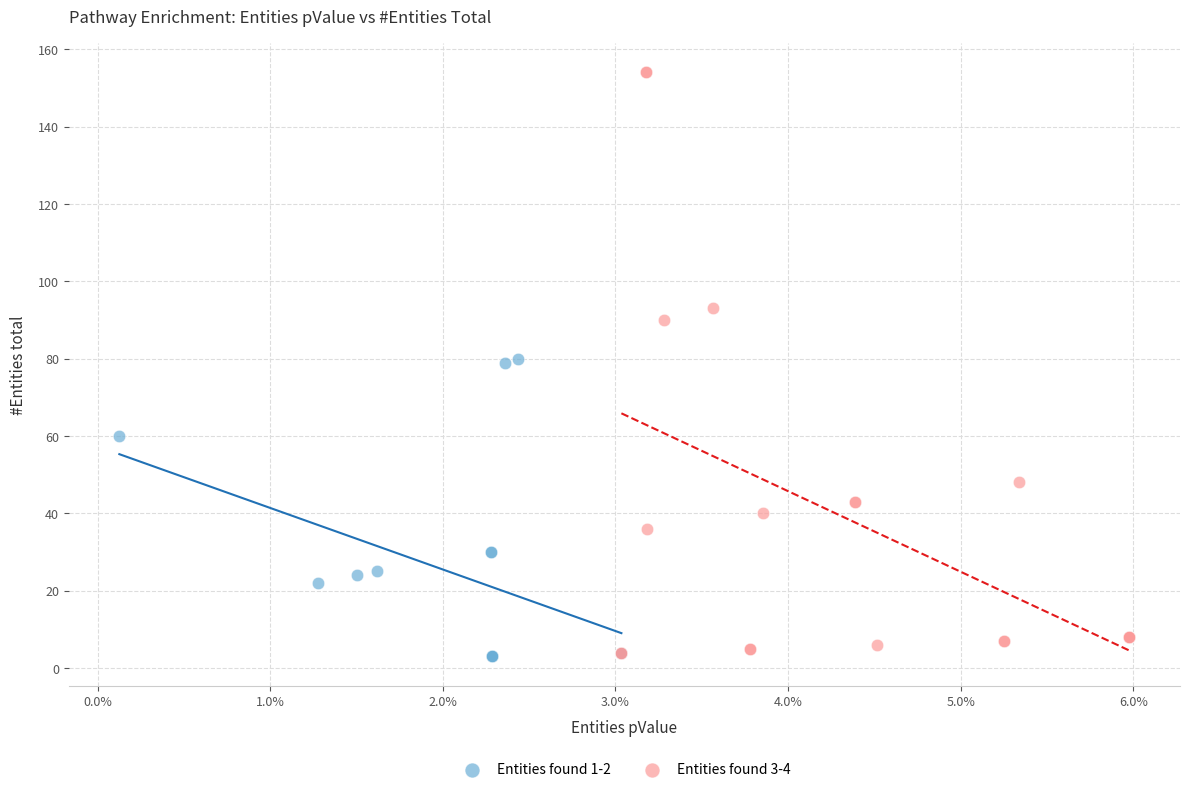

Which series contains the highest Y value?

Entities found 3-4